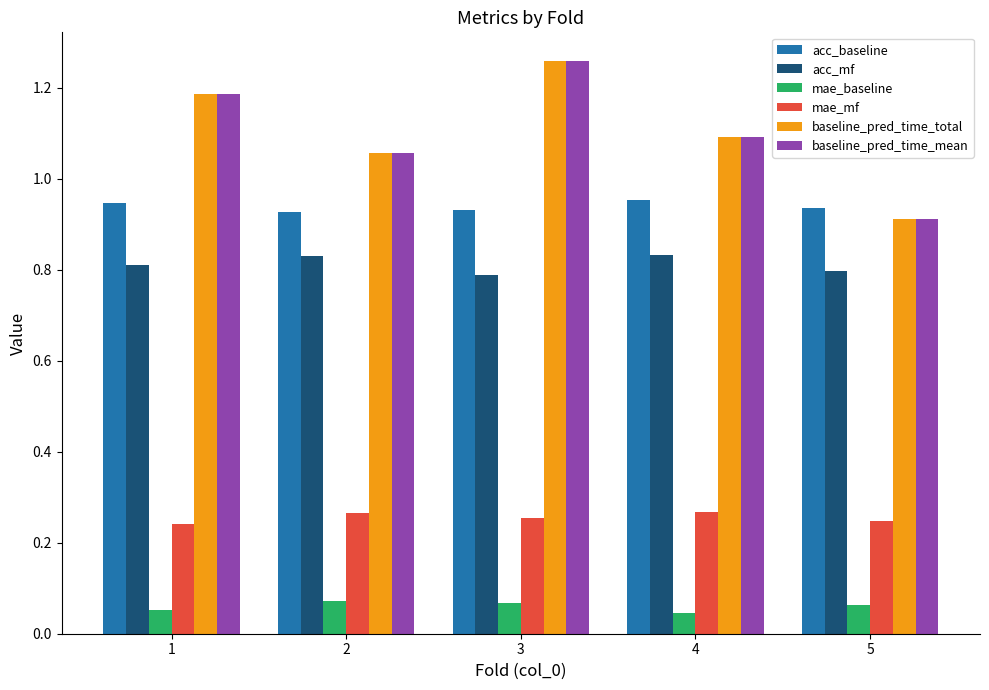

Count the acc_baseline values in the range 0 to 1.

5